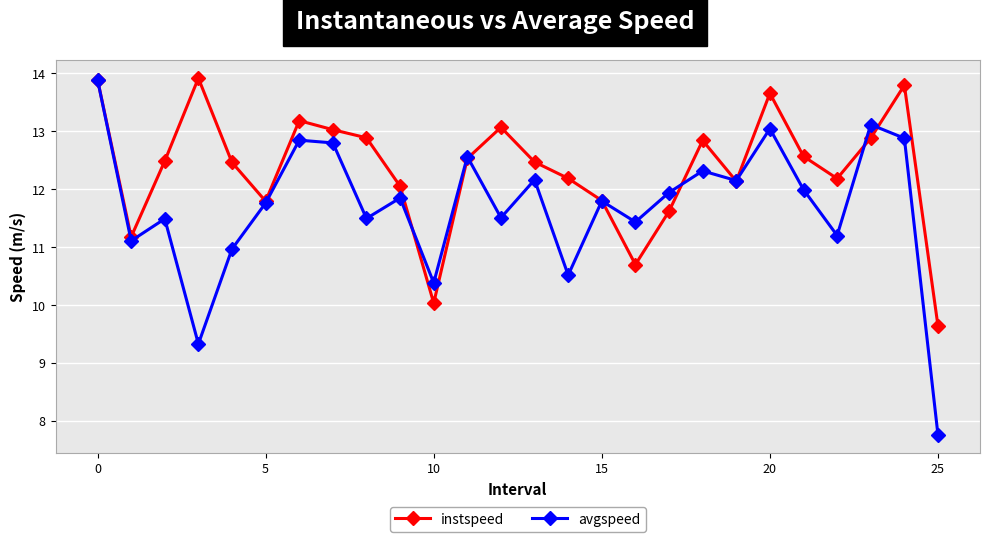

How many values in the avgspeed series are below 11?

5